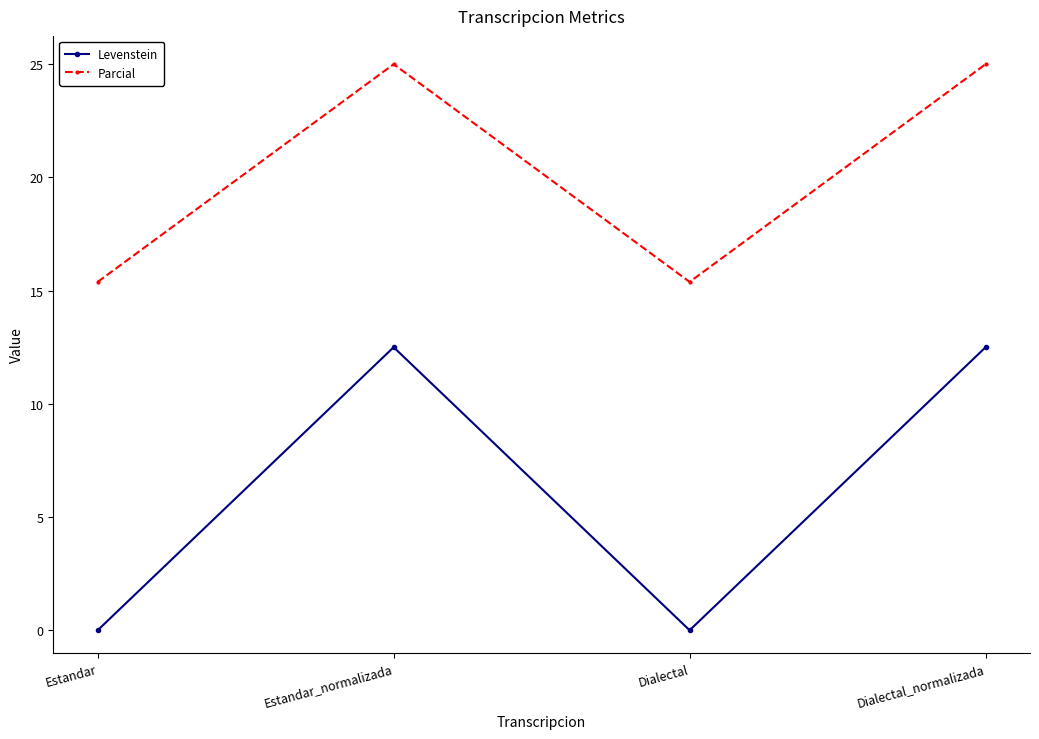

What is the sum of the Parcial values at Dialectal and Estandar_normalizada?

40.4